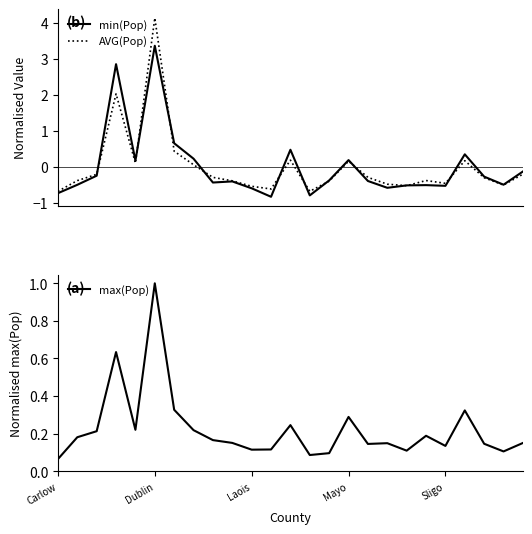

At which label is max(Pop) closest to 0?

Carlow